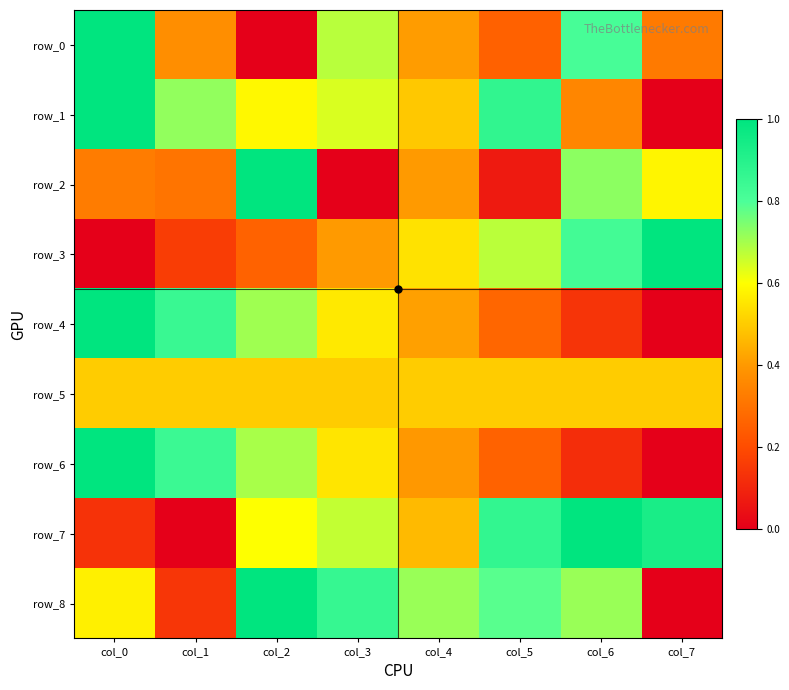

What is the difference between the second highest and minimum values in the row_8 series?

0.9